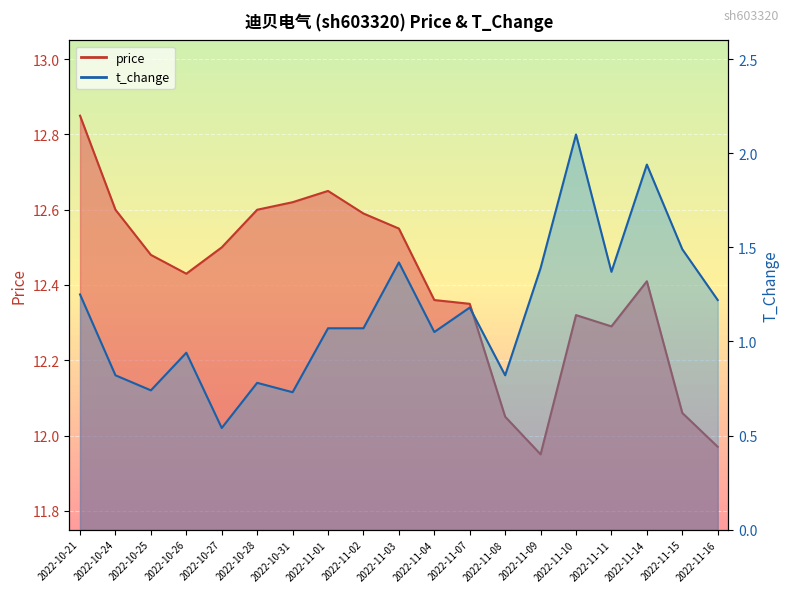

How many values in the price series exceed 12?

17